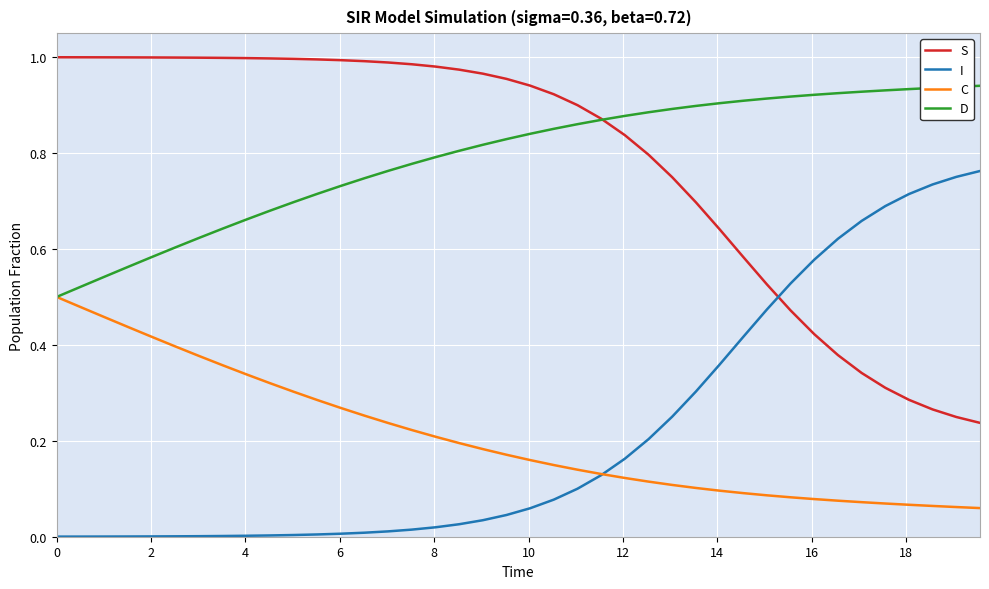

Rank the series by their maximum value, from highest to lowest.

S, D, I, C